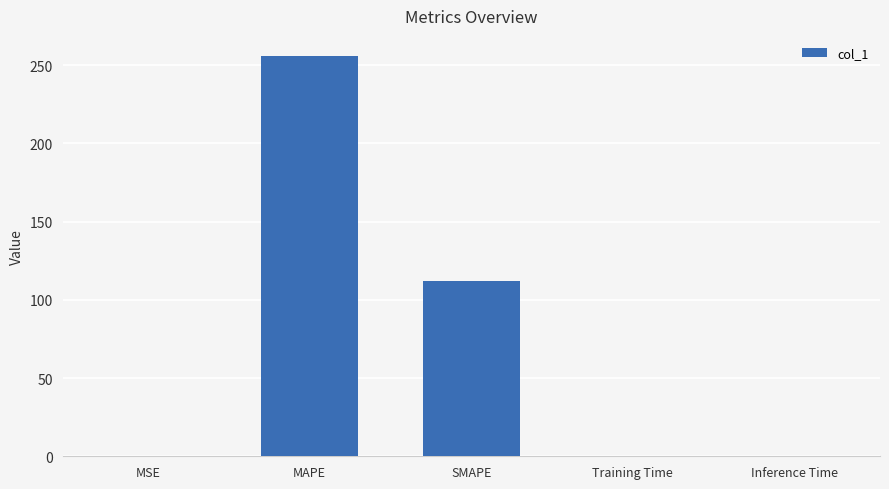

Which has a higher value, Training Time or MAPE?

MAPE